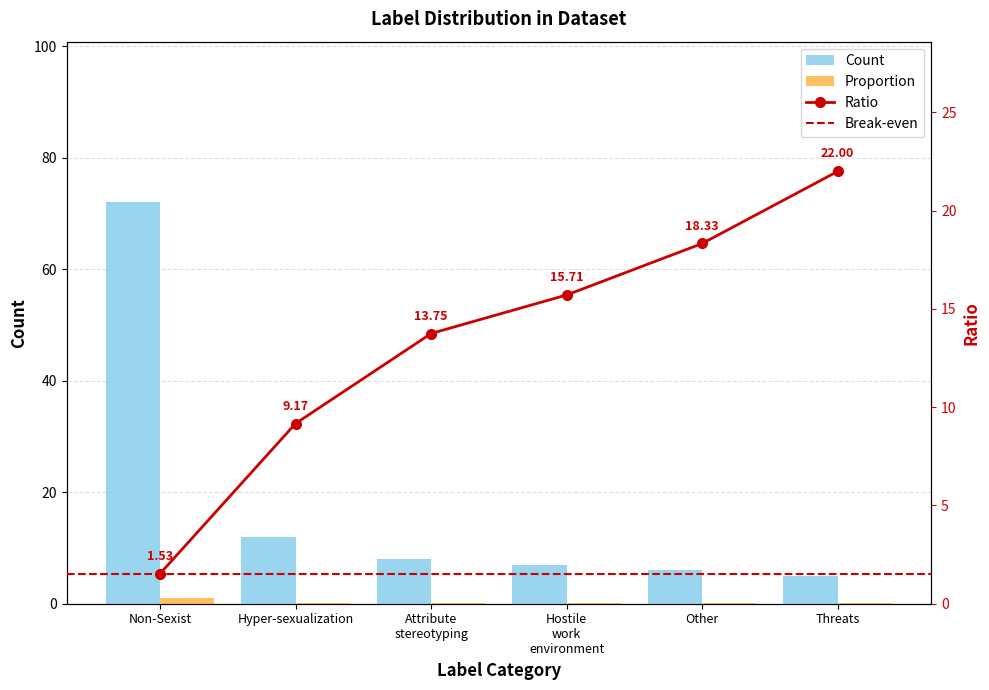

What is the label of the 3rd bar from the left?

Attribute stereotyping